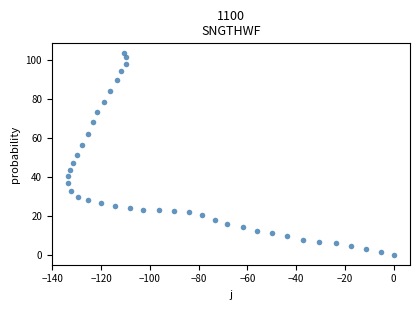

What is the range of X values (max minus min)?

133.6